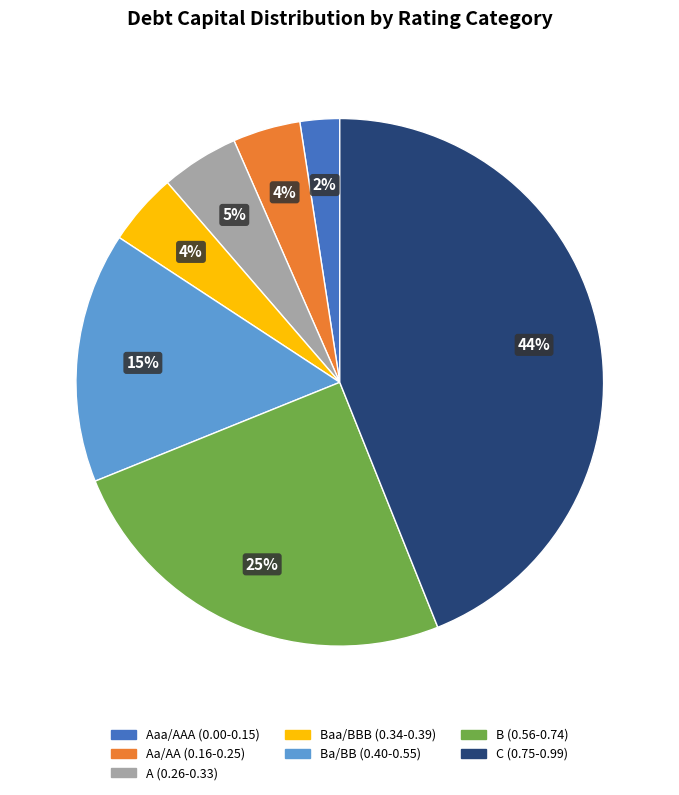

To the nearest percent, what is the average slice percentage?

14%